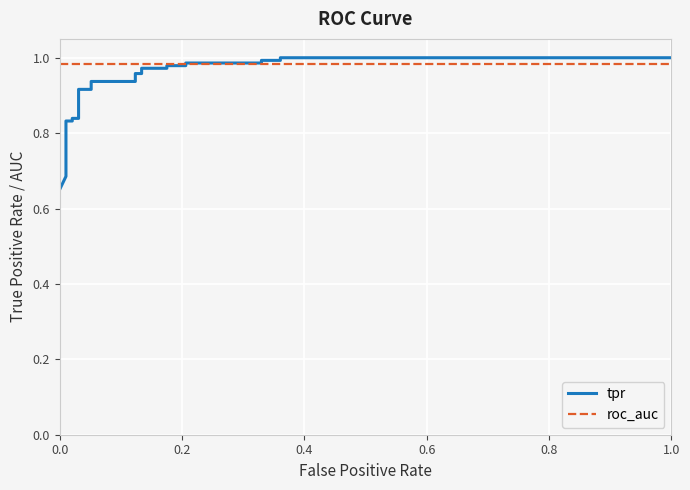

What is the label of the 5th point from the left?

0.8